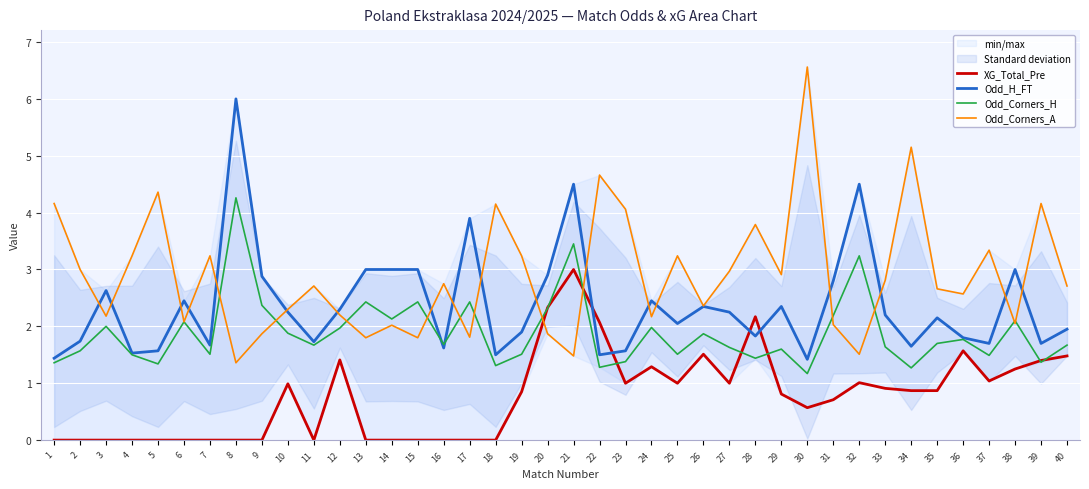

True or false: Odd_Corners_H has a value of 3.2 at 15.

False